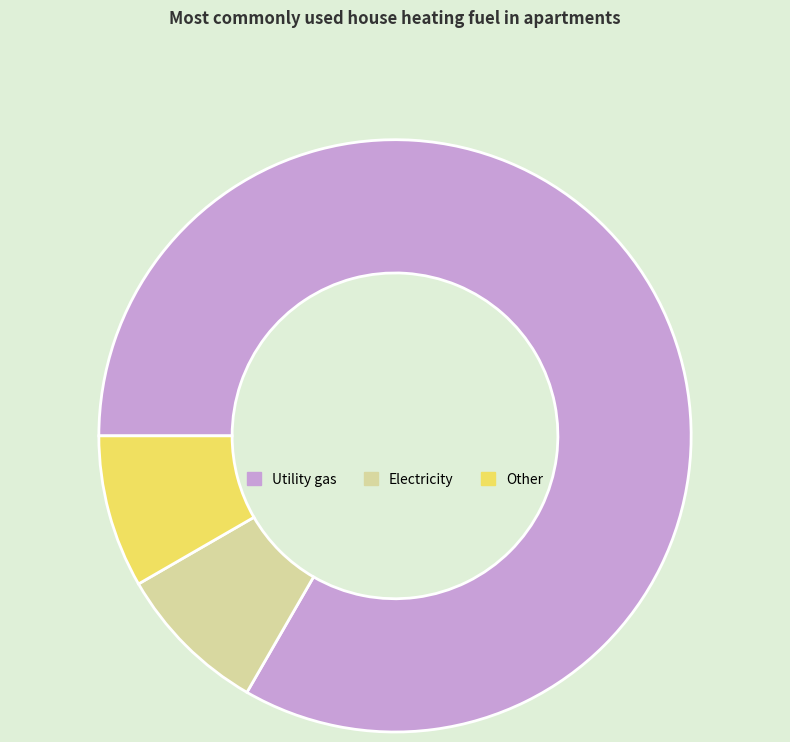

Which category has the biggest portion of the pie?

Utility gas